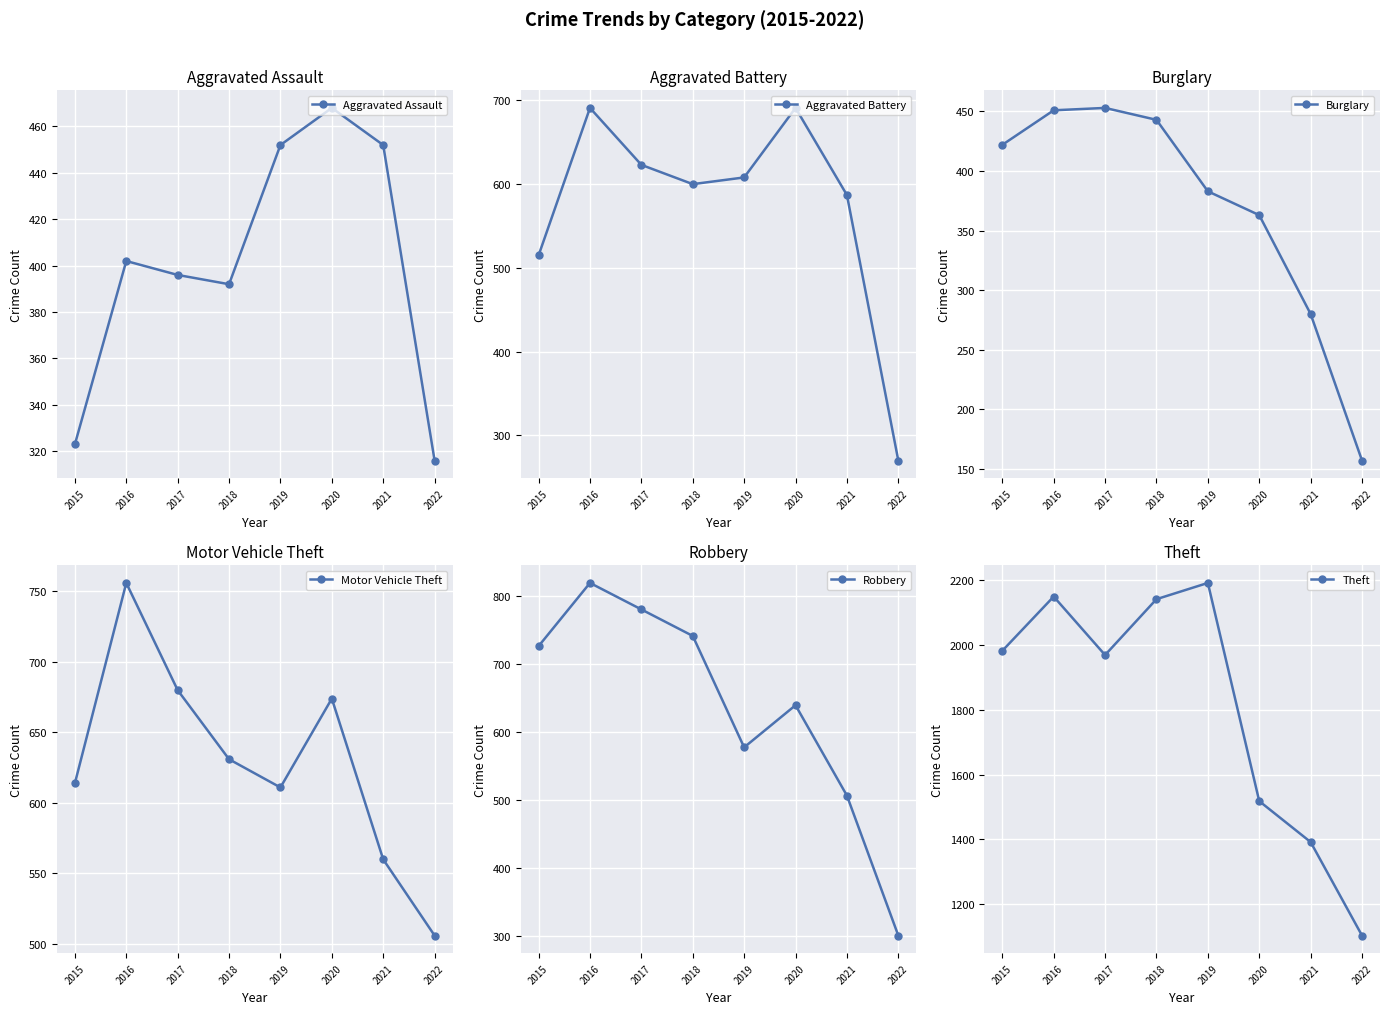

Which series has the largest total across all categories?

Theft